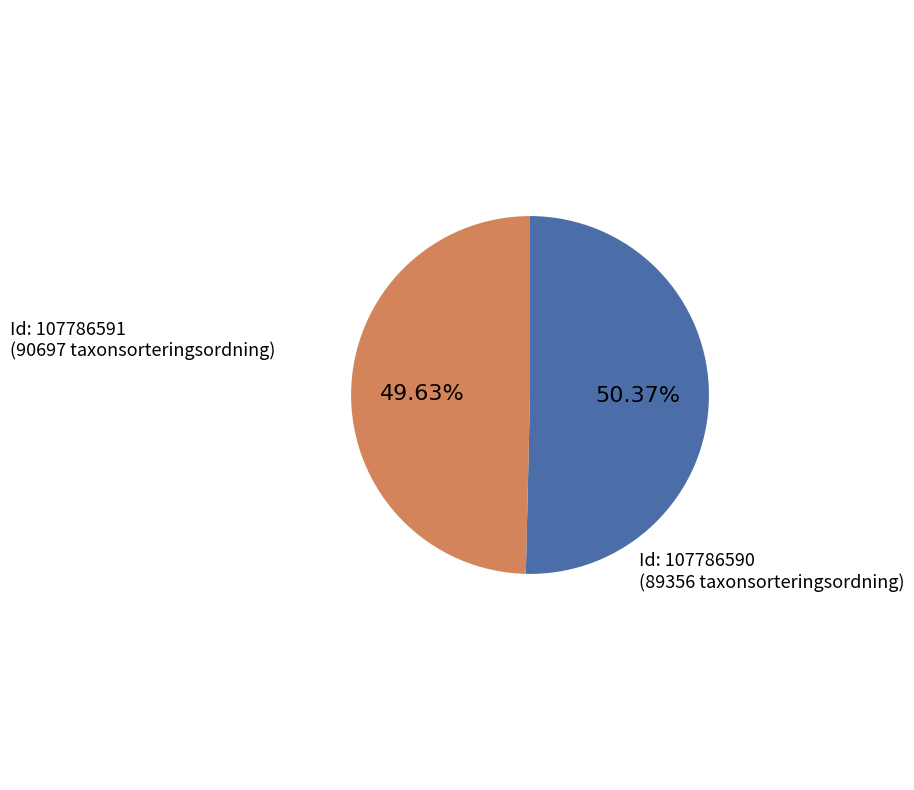

Is there any slice that represents more than half of the pie?

Yes